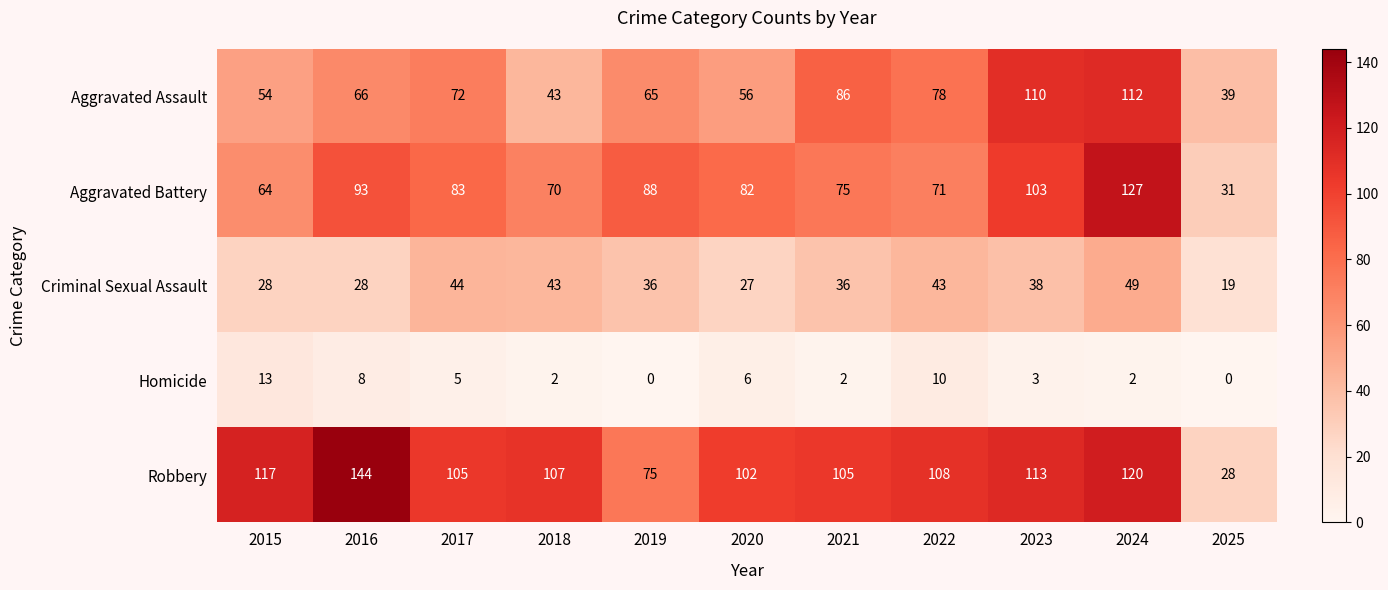

Which series has the largest range (max minus min)?

Robbery